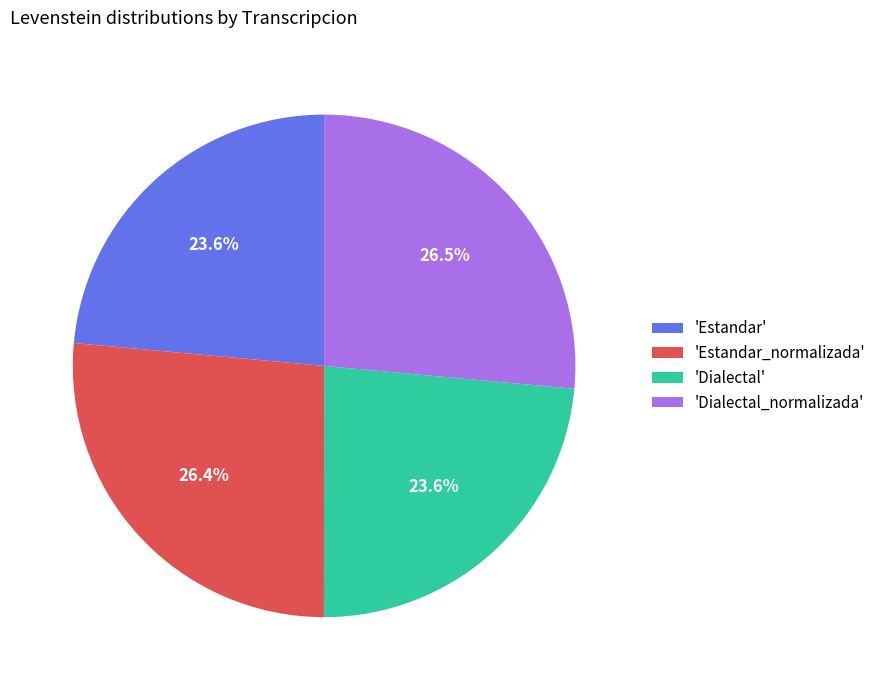

Does 'Estandar' represent more than half of the total?

No